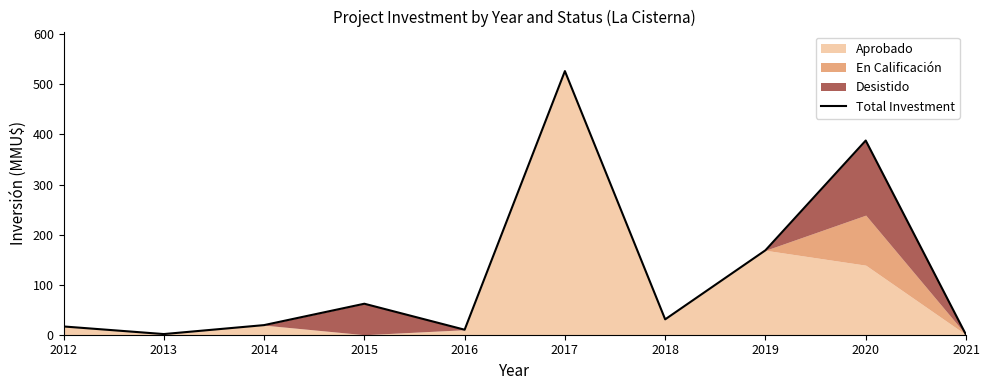

How many categories are shown in the chart?

10